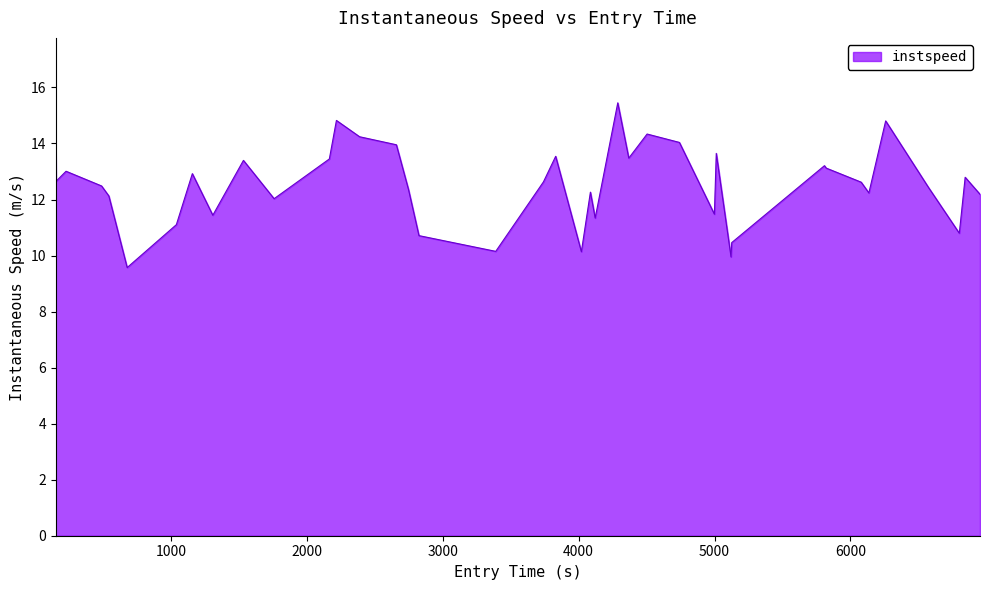

What is the greatest value displayed?

15.5